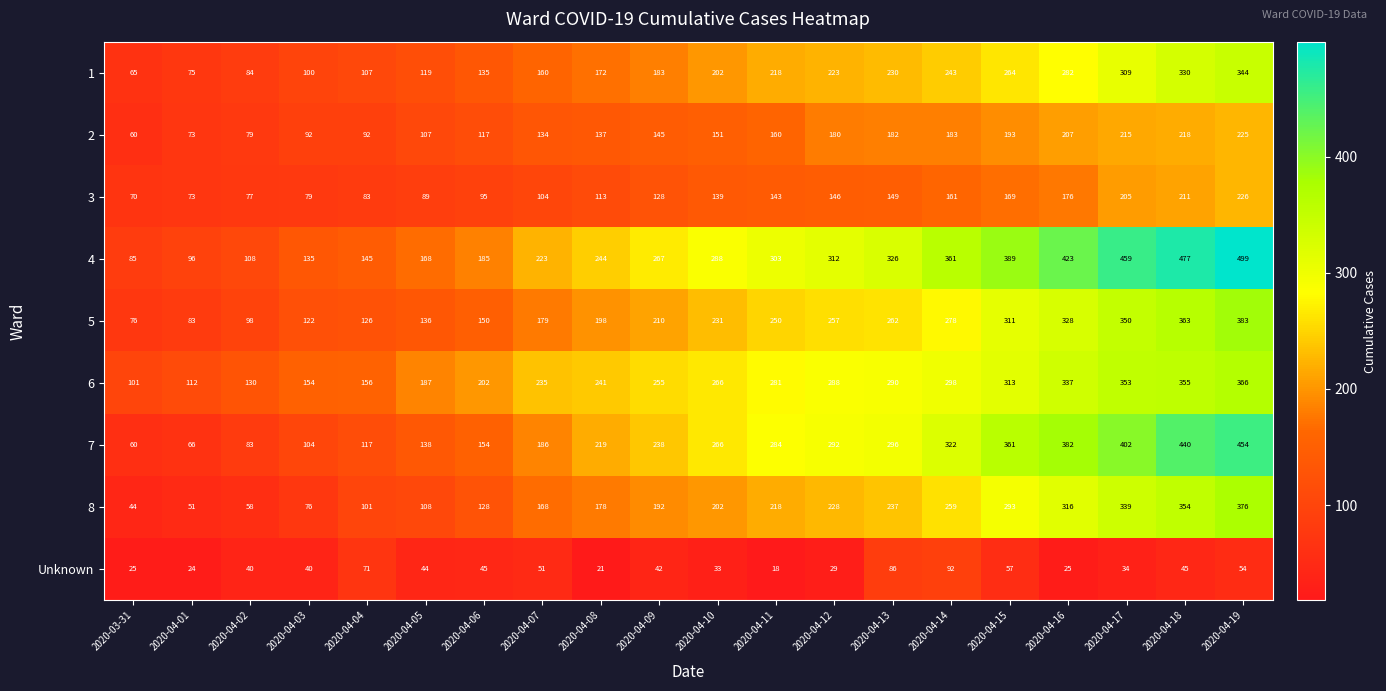

Is it true that 2 equals 28 at 2020-04-05?

False